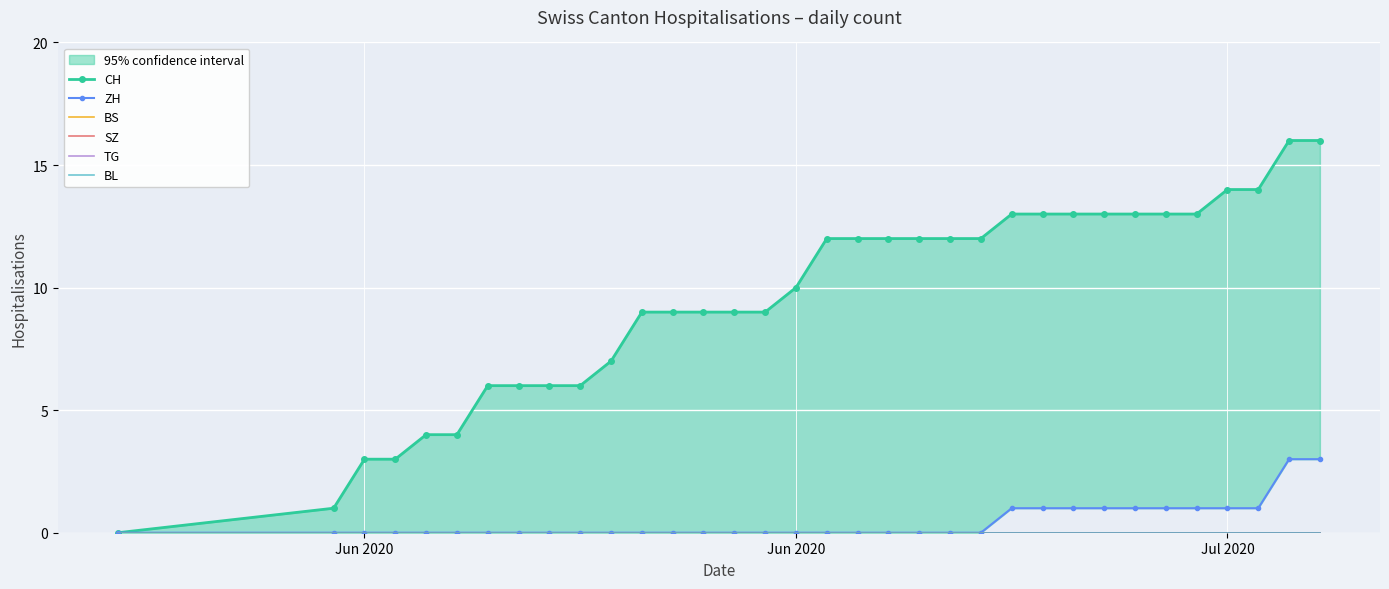

True or false: SZ has more than 2 points higher than both neighbors.

False